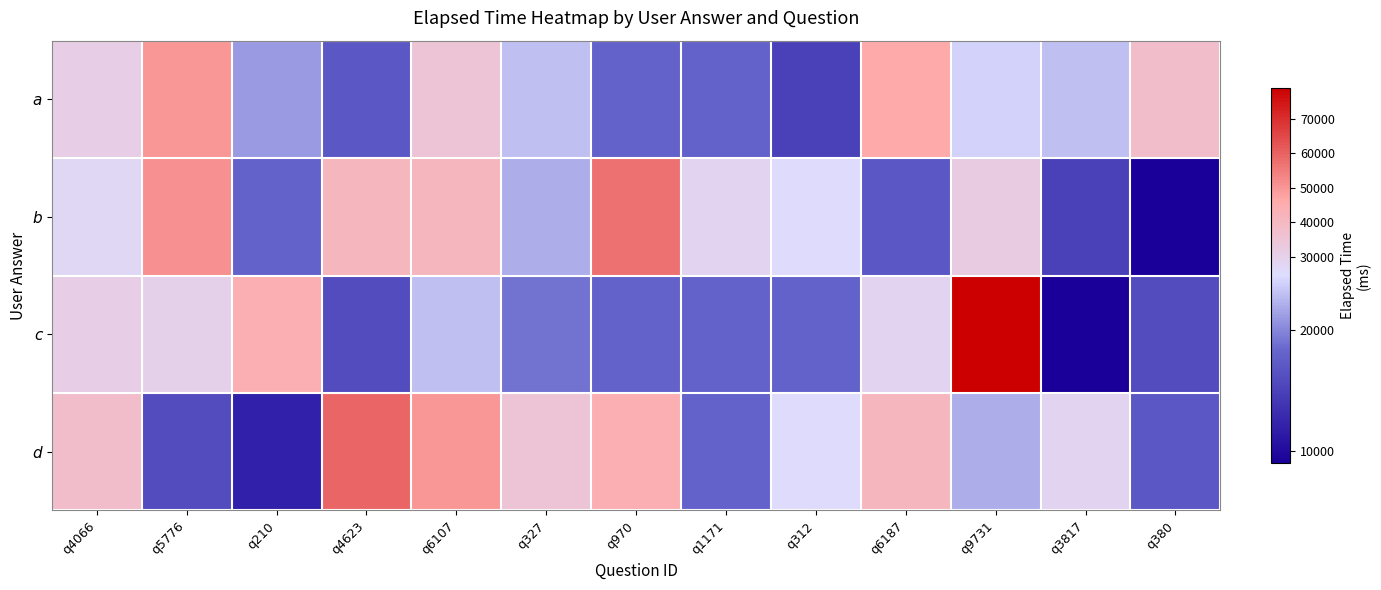

What is the total value across all series at q6187?

132000